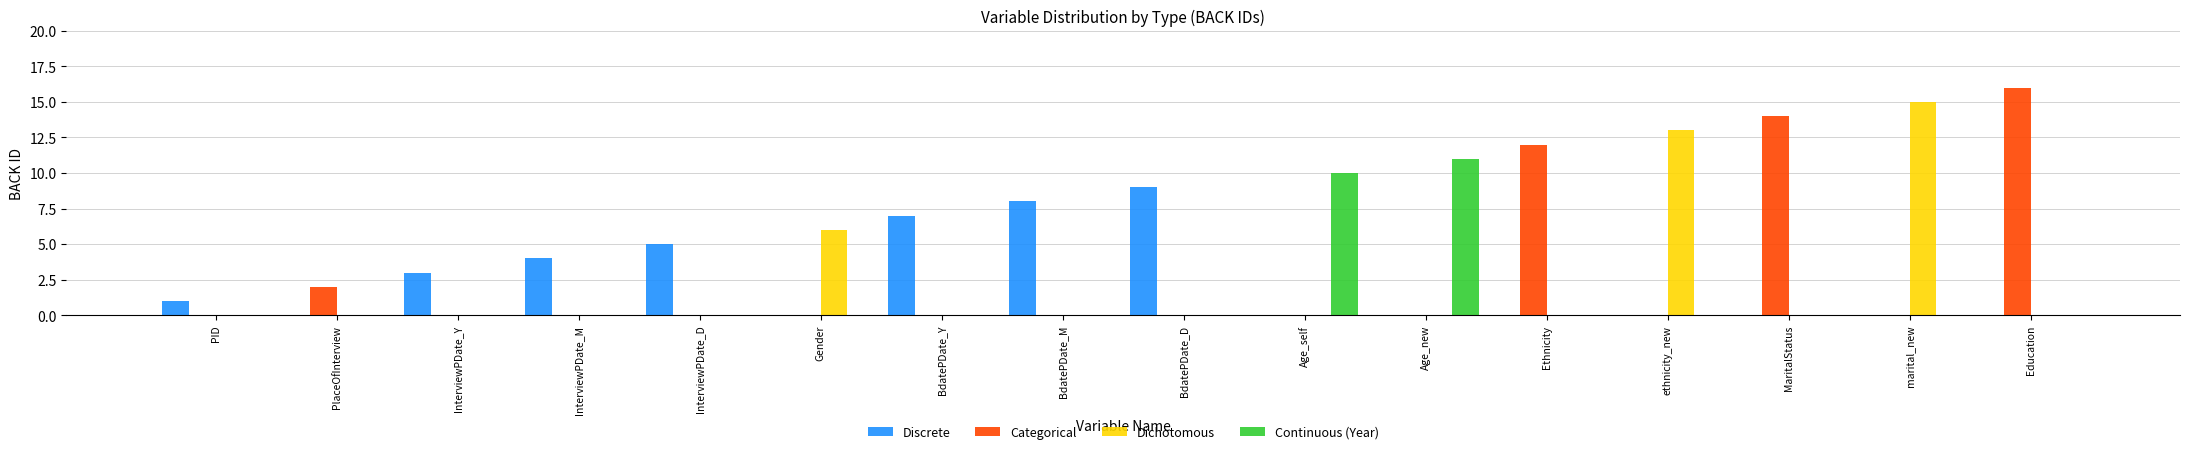

What is the total value across all series at BdatePDate_M?

8